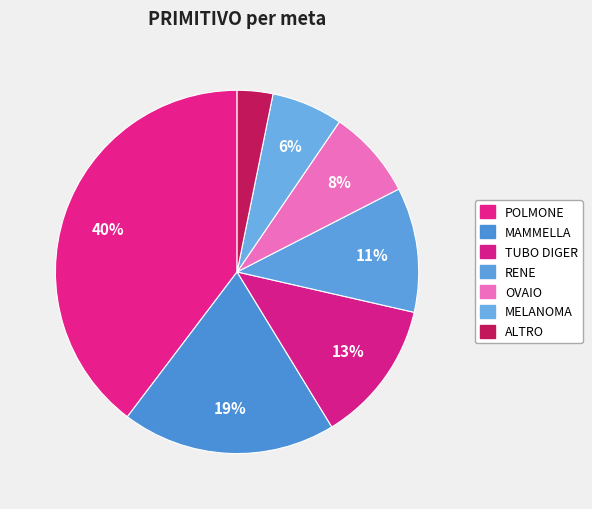

Rank the categories by value from lowest to highest.

ALTRO, MELANOMA, OVAIO, RENE, TUBO DIGER, MAMMELLA, POLMONE